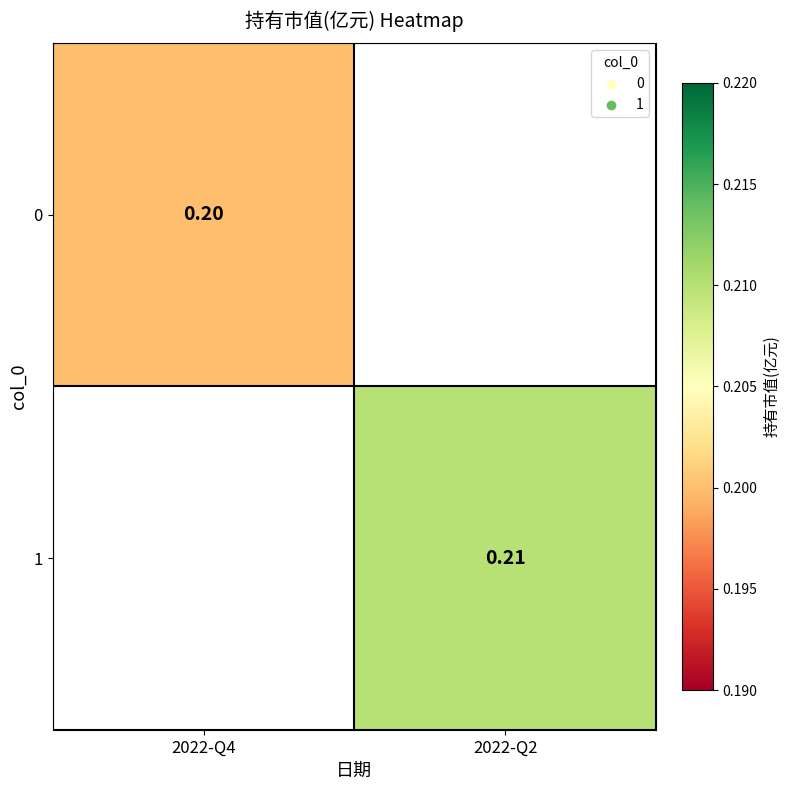

Which category has the lowest value in the 0 series?

2022-Q4